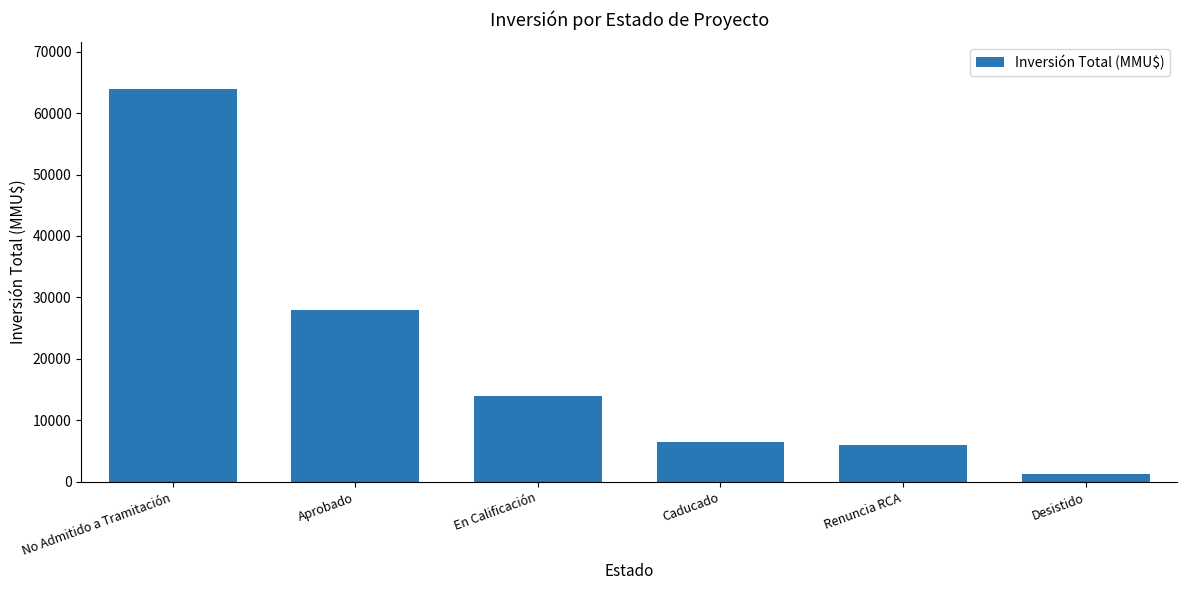

What is the label of the 5th bar from the right?

Aprobado